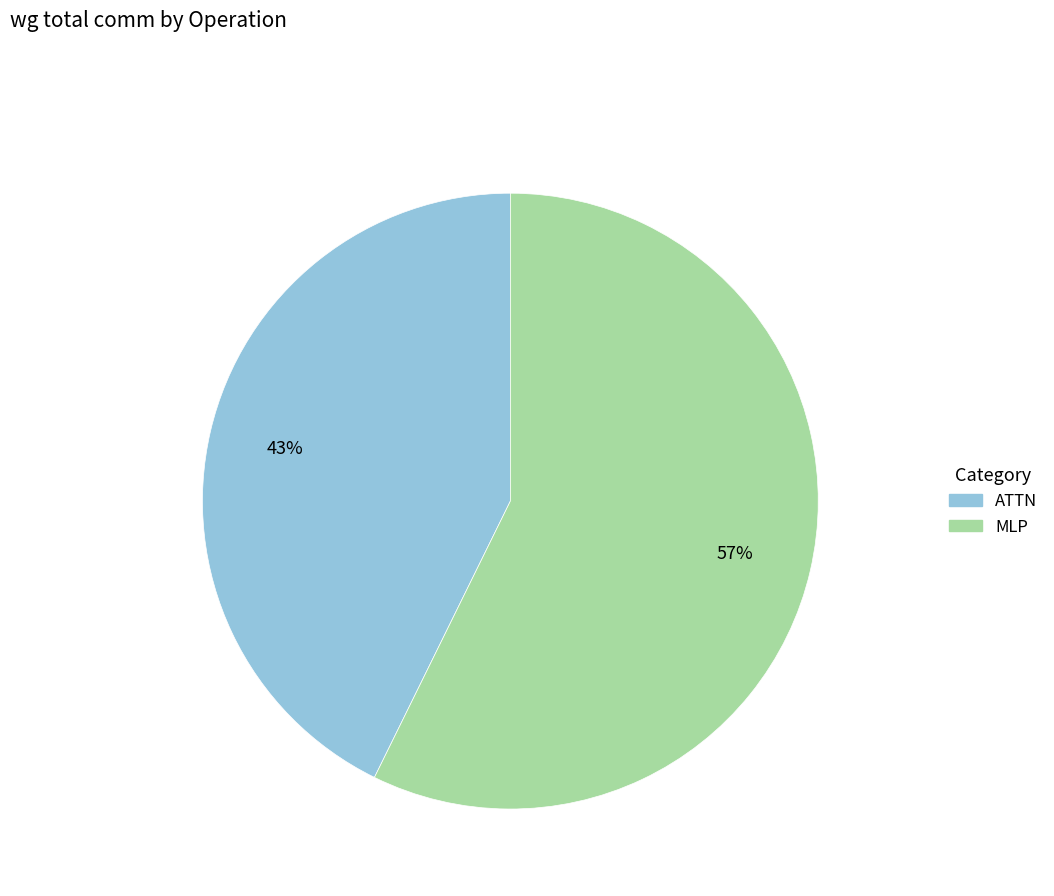

Is there any slice that represents more than half of the pie?

Yes